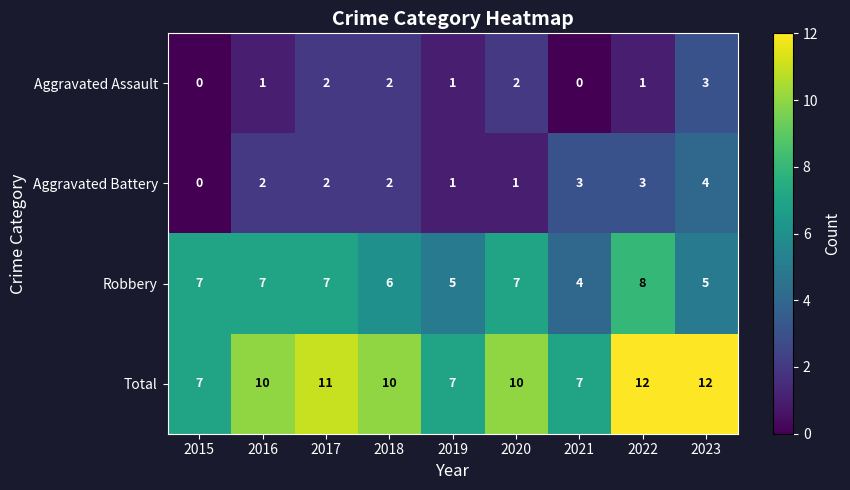

What is the spread (max minus min) of values at 2018?

8